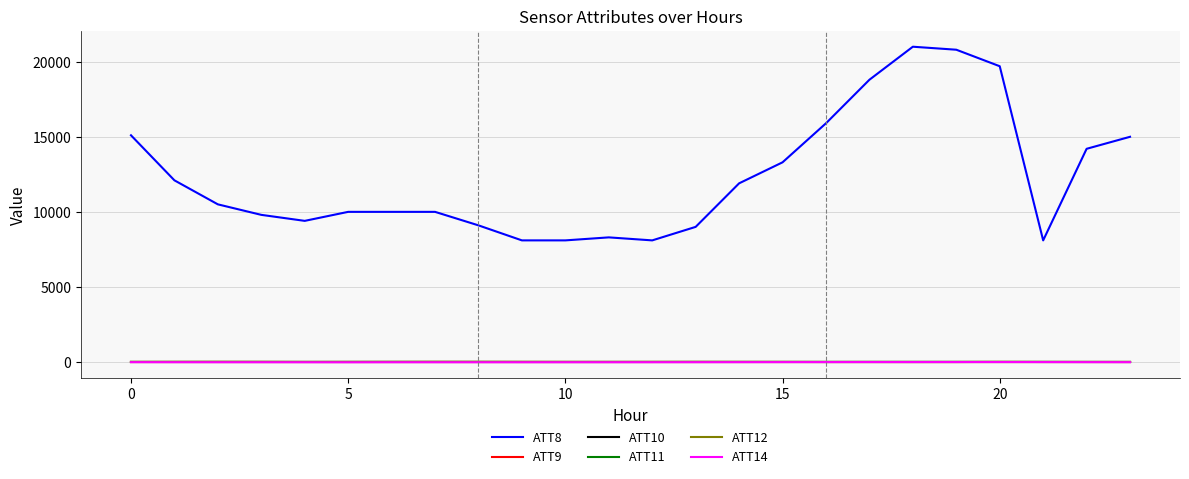

At which category is the sum across all series the highest?

18